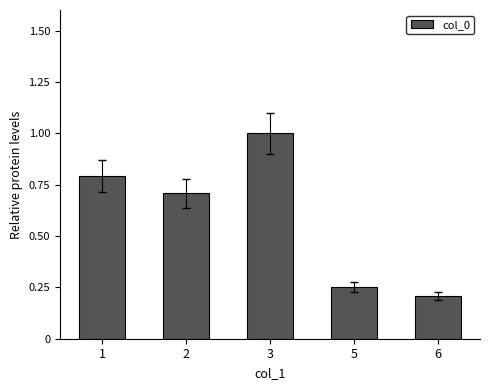

What is the sum of all values?

3.0